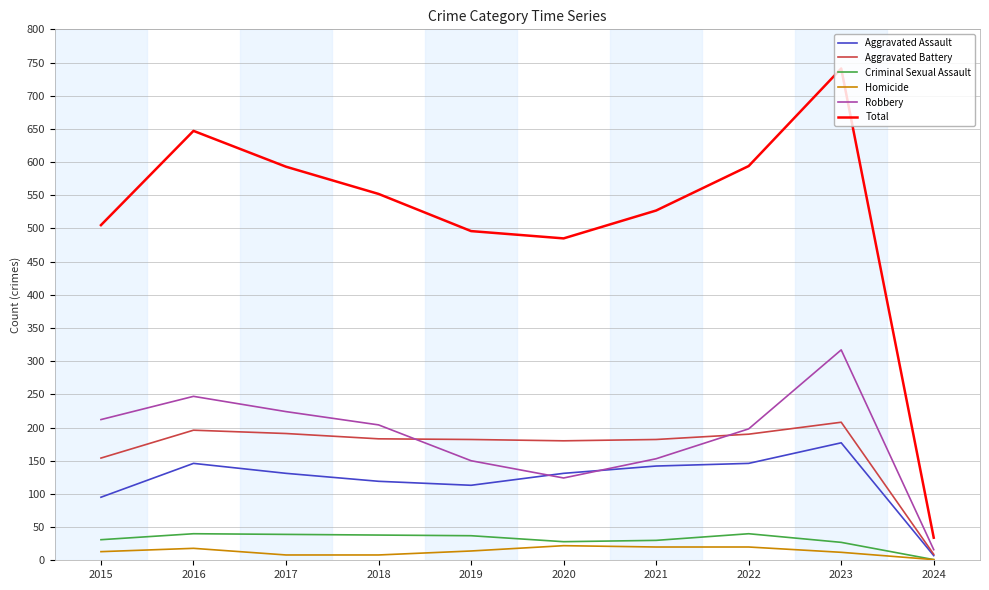

True or false: Robbery and Aggravated Battery intersect in this chart.

True